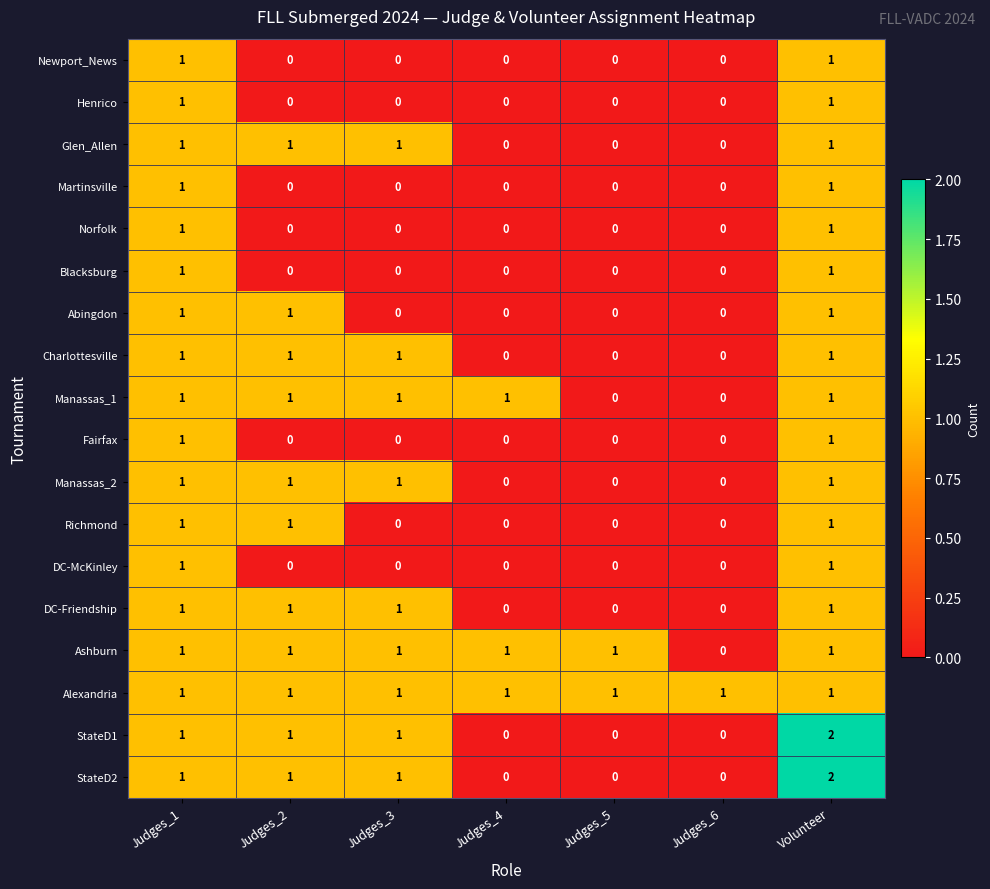

At which category is the sum across all series the highest?

Volunteer